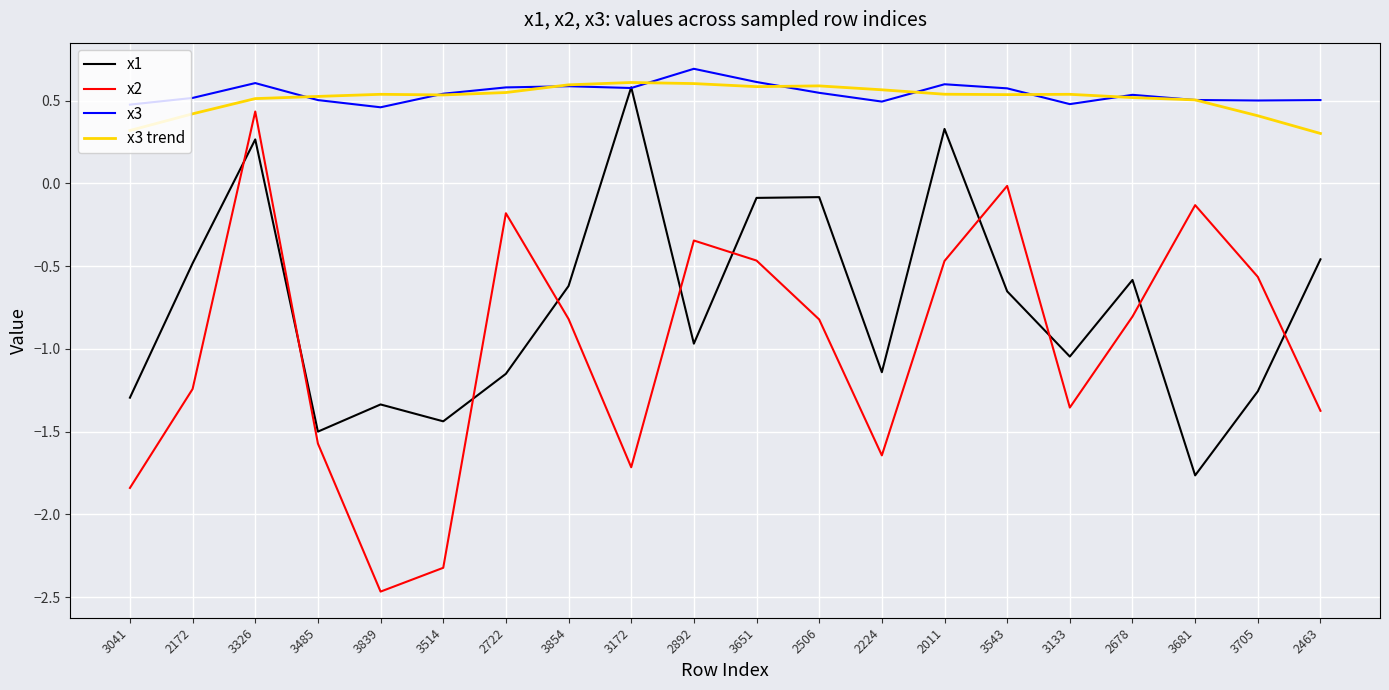

What is the difference between the maximum and second lowest values in the x3 series?

0.2